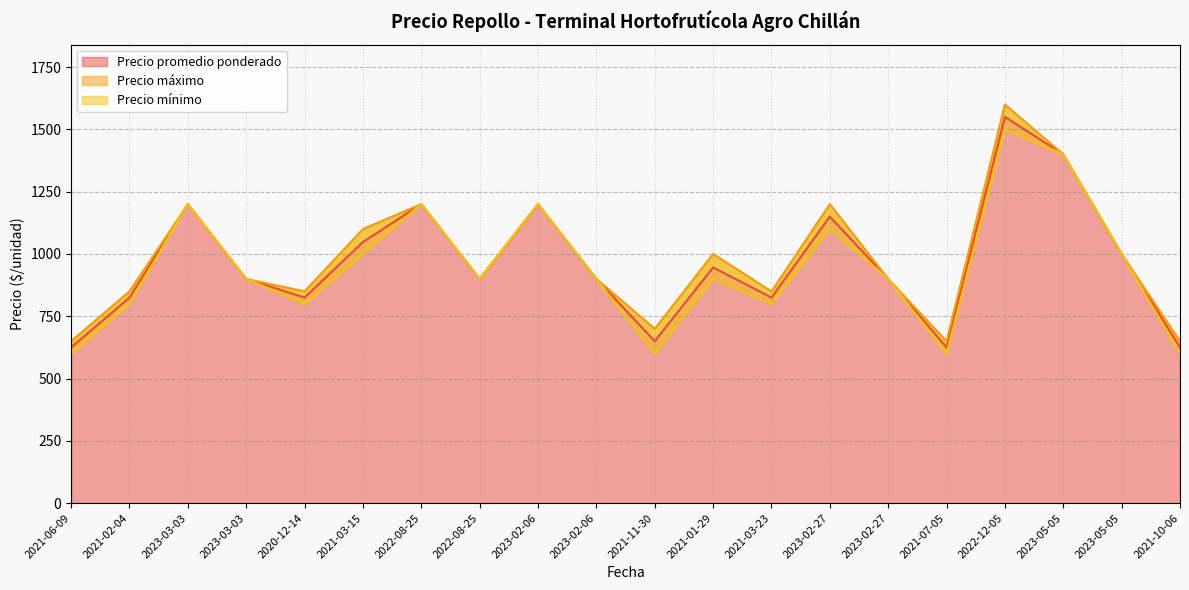

How many data points does each series have?

20